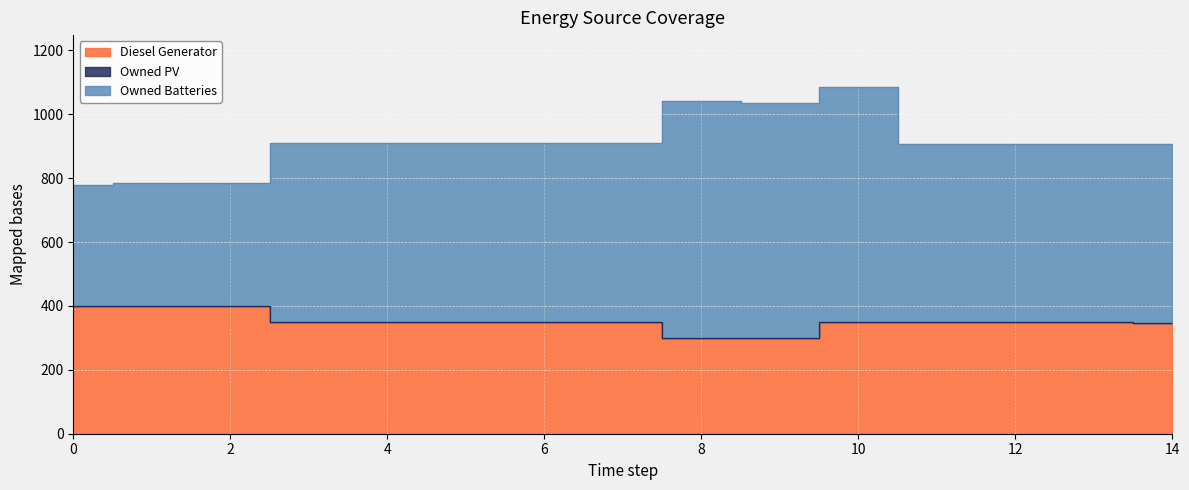

Reading right to left, what are all the values shown in this chart?

Diesel Generator: 348	350	350	350	350	301	299	349	349	349	349	349	400	400	400
Owned Batteries: 906	908	908	908	1085	1036	1041	911	911	911	911	911	785	785	778